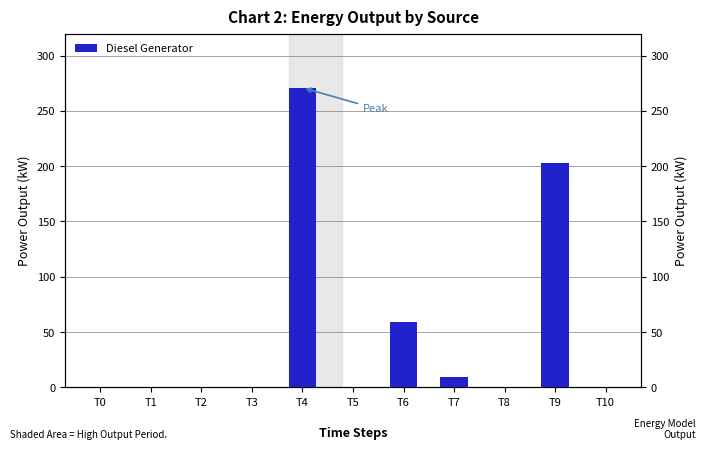

Reading left to right, transcribe all the data shown in this chart.

T0=0.0	T1=0.0	T2=0.0	T3=0.0	T4=271.0	T5=0.0	T6=59.0	T7=9.0	T8=0.0	T9=203.0	T10=0.0